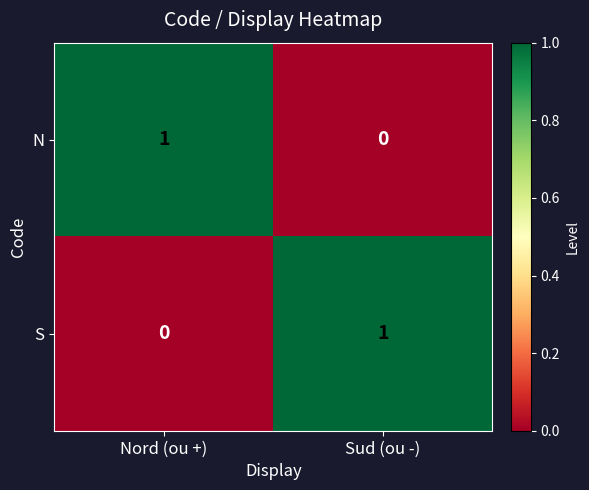

Reading left to right, what are all the values shown in this chart?

N: 1	0
S: 0	1